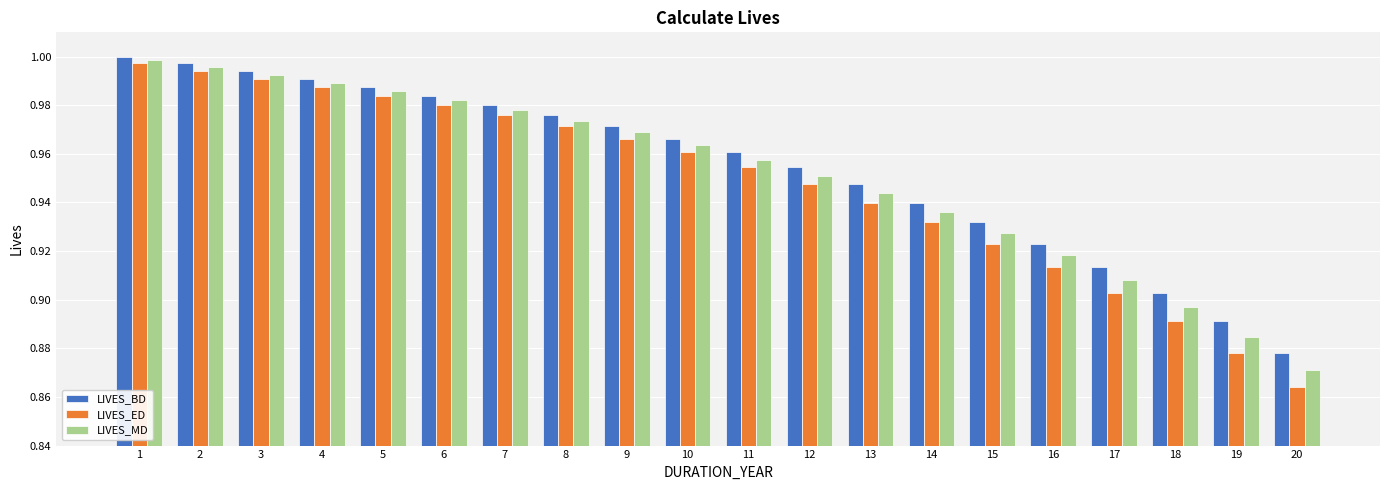

At which category is the sum across all series the highest?

1